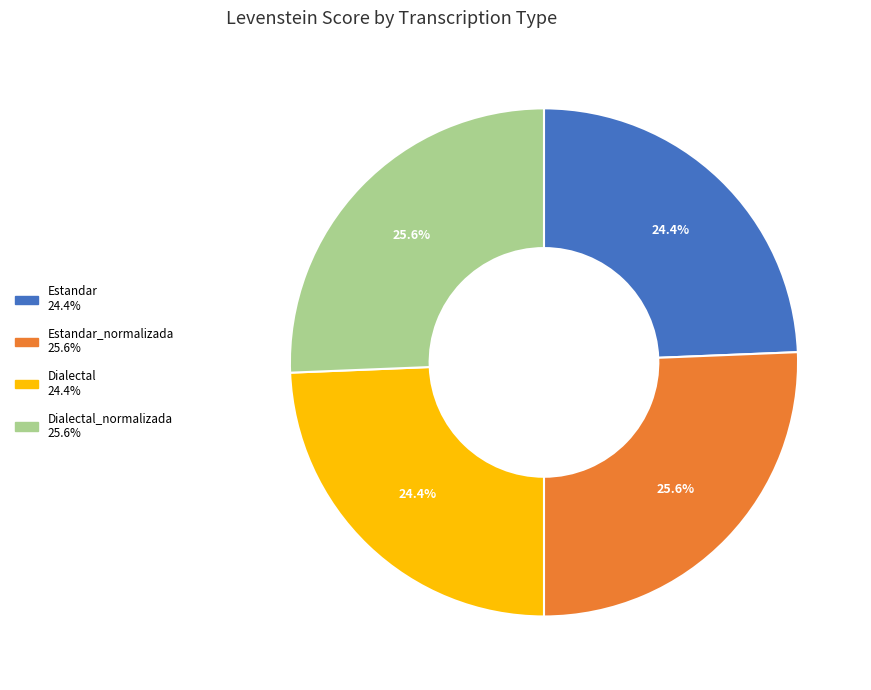

Is there any slice that represents more than half of the pie?

No